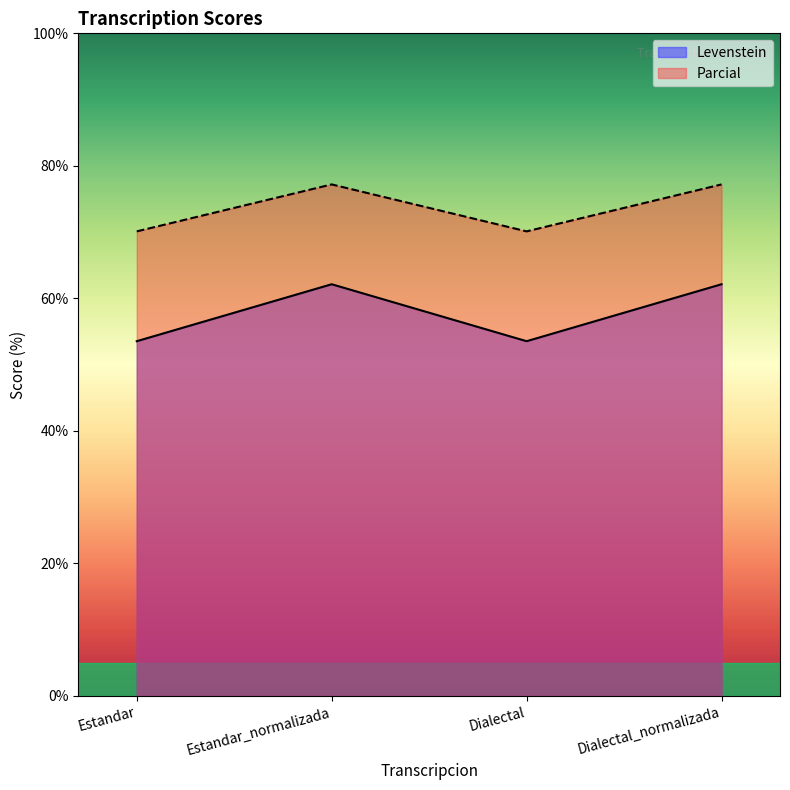

Read the Levenstein value at Dialectal.

53.5